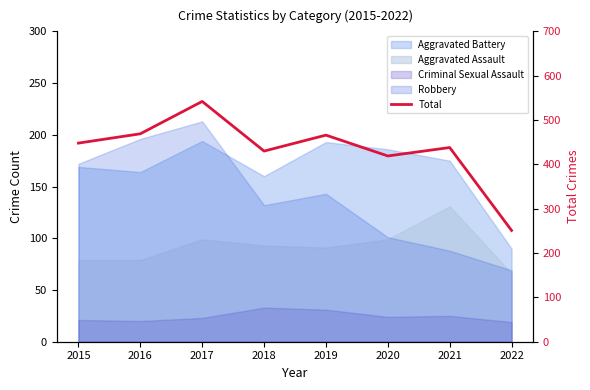

What is the value of the 6th point from the left?

419